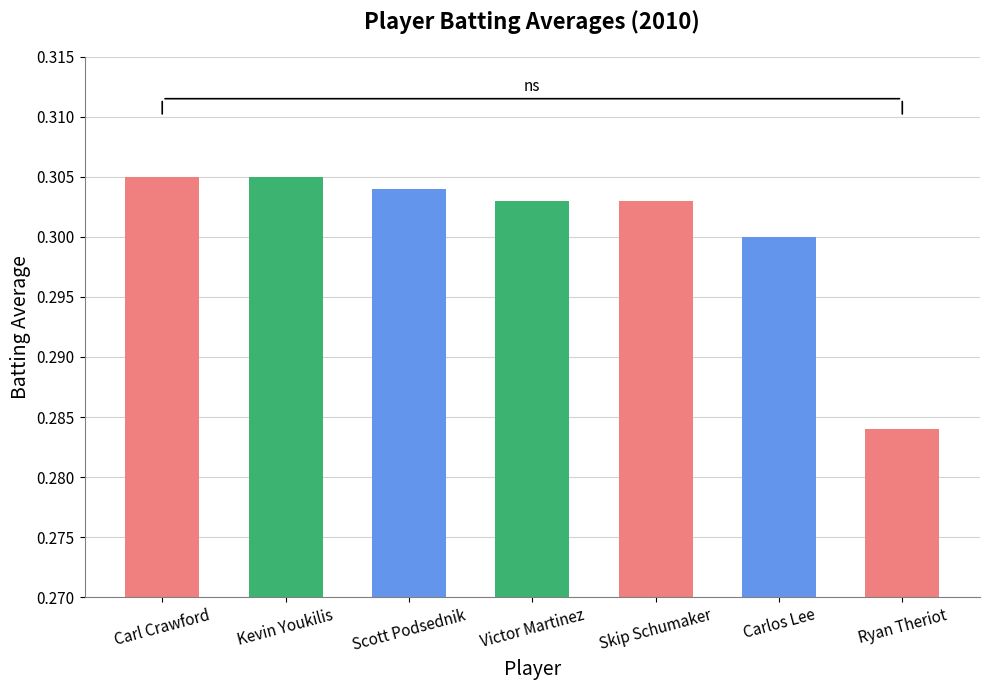

The chart shows a value of 0.3 at Carl Crawford. True or false?

True